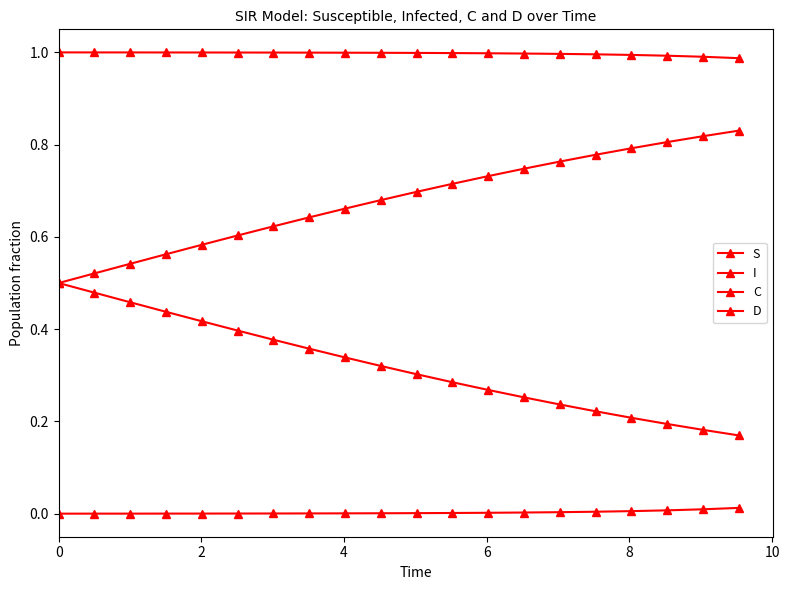

True or false: D and I intersect in this chart.

False